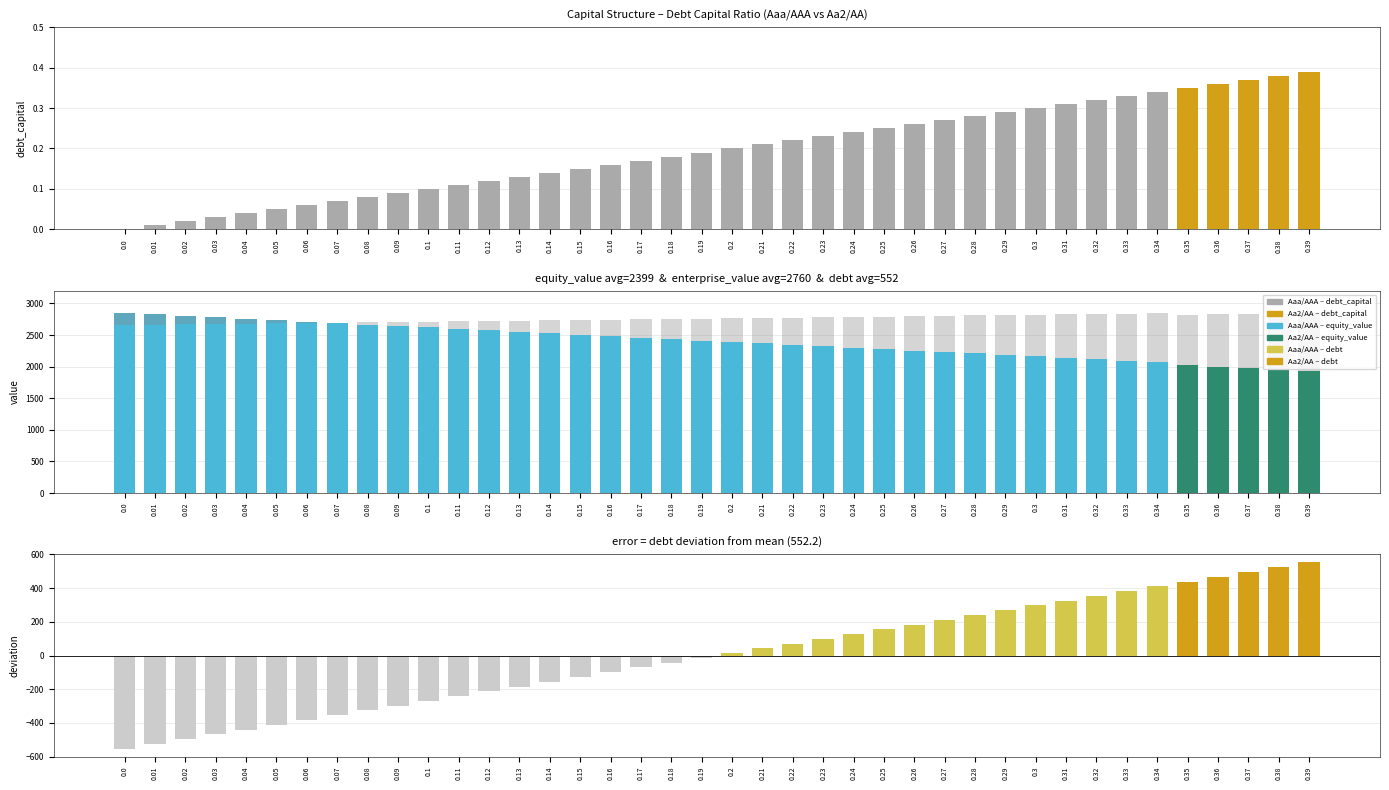

What is the label of the 17th bar from the right?

0.23